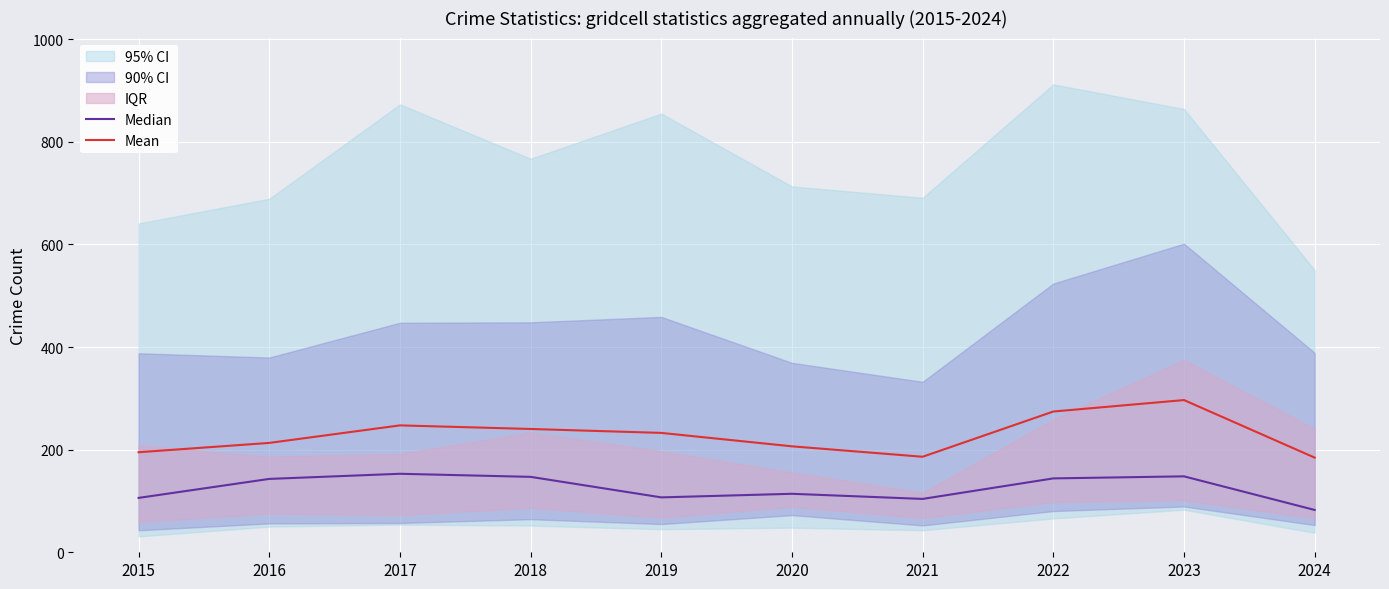

Reading left to right, list all the values displayed in this chart.

Median: 106.0	143.0	153.0	147.0	107.0	114.0	104.0	144.0	148.0	82.5
Mean: 195.0	213.2	247.3	240.3	232.7	206.5	186.2	274.3	296.7	184.5